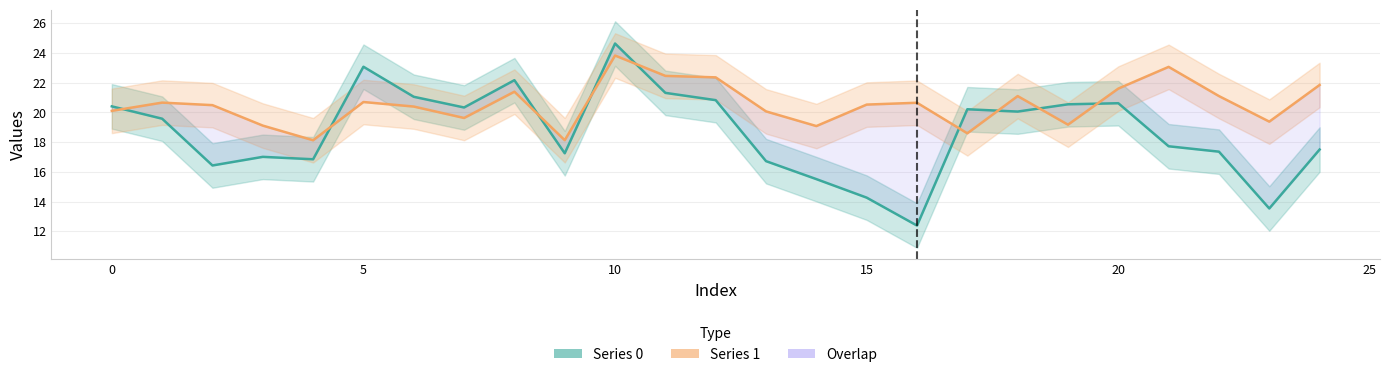

Does the chart have visible grid lines?

Yes